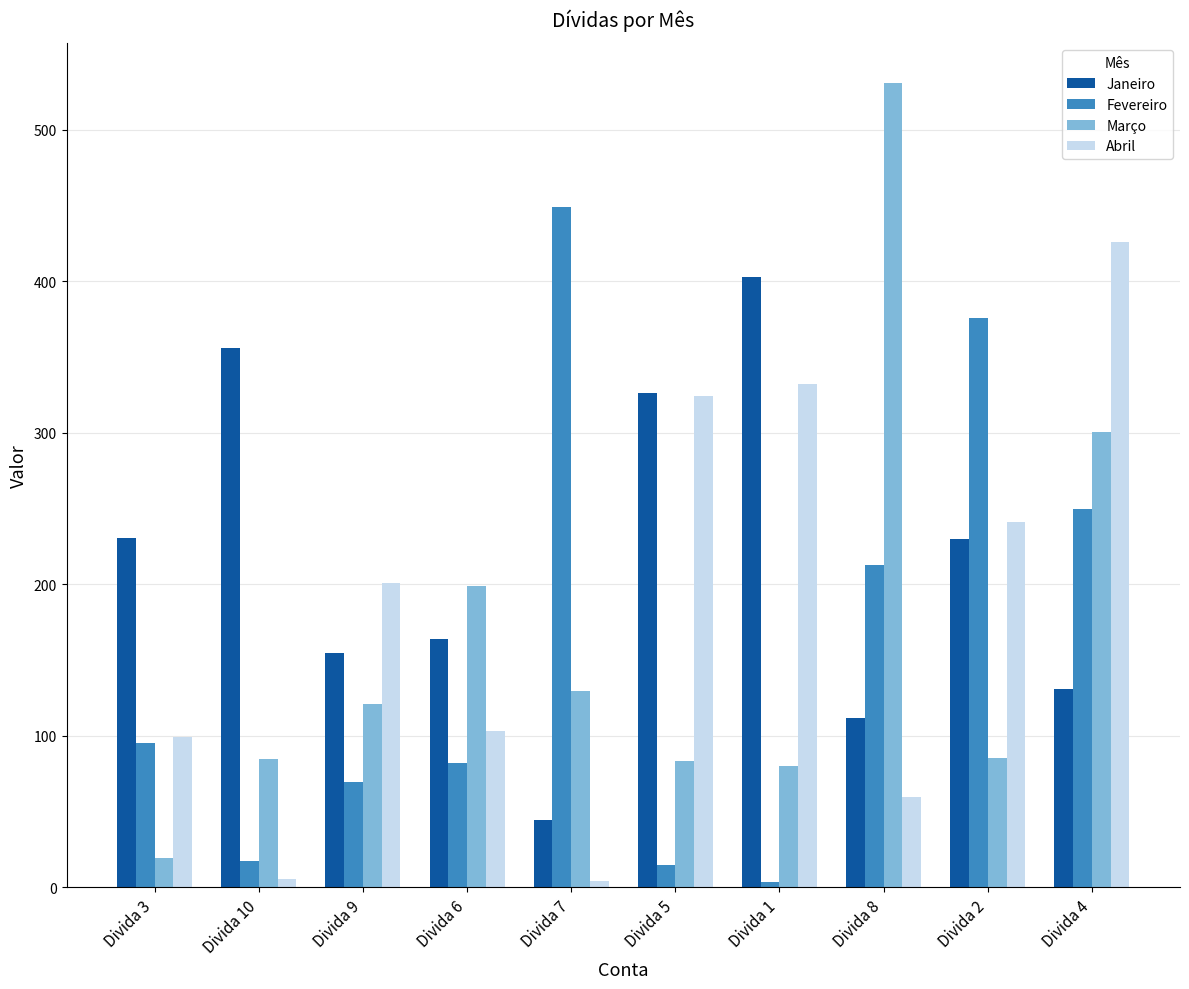

Rank the series by their maximum value, from highest to lowest.

Março, Fevereiro, Abril, Janeiro